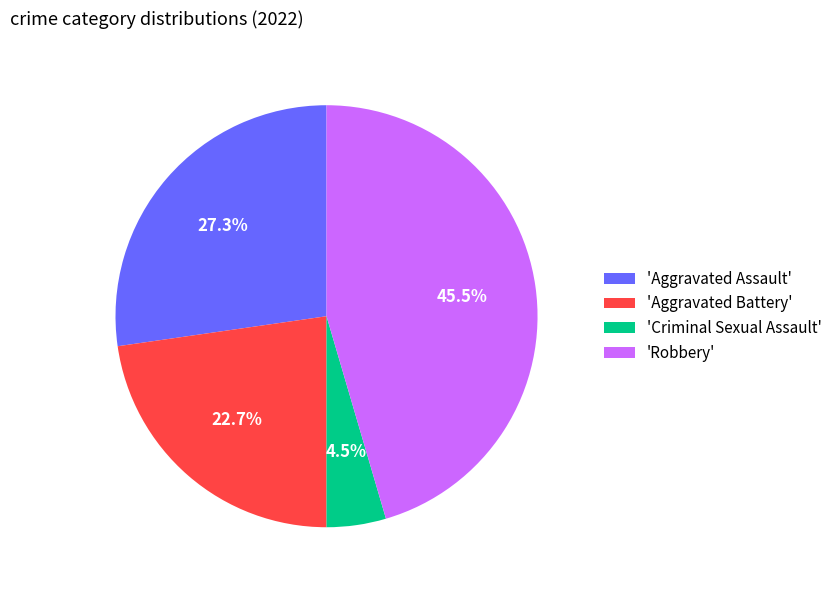

Approximately how many times larger is the value at 'Robbery' compared to 'Aggravated Battery'?

2.0